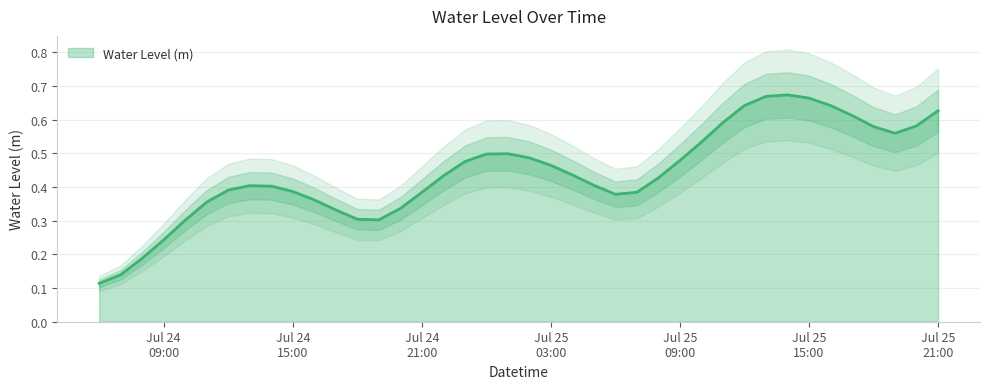

What is the label of the 29th point from the right?

2025-07-24 17:00:00